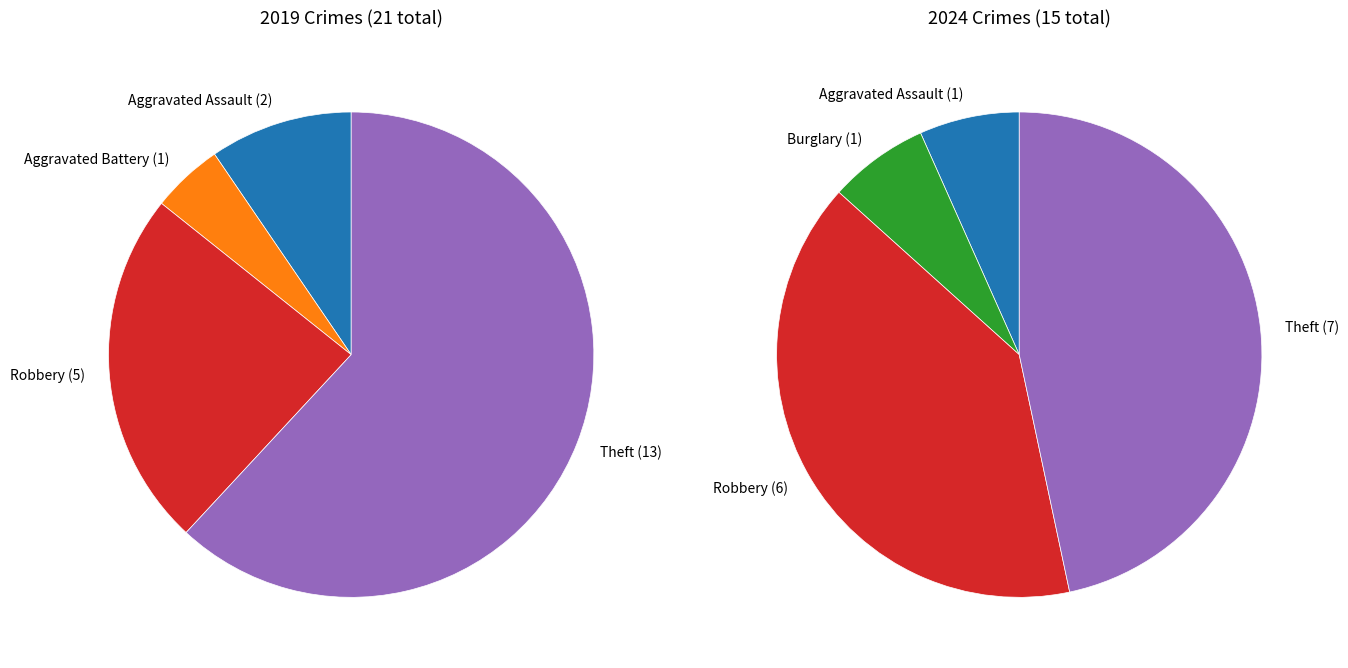

True or false: 4 accounts for 47% of the total.

True